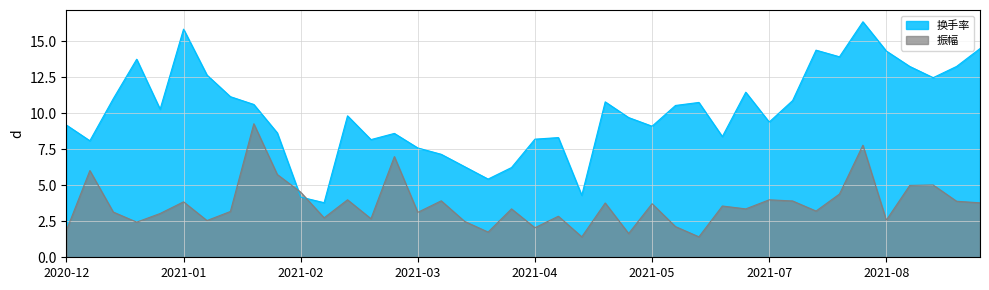

Count the number of categories in the chart.

40